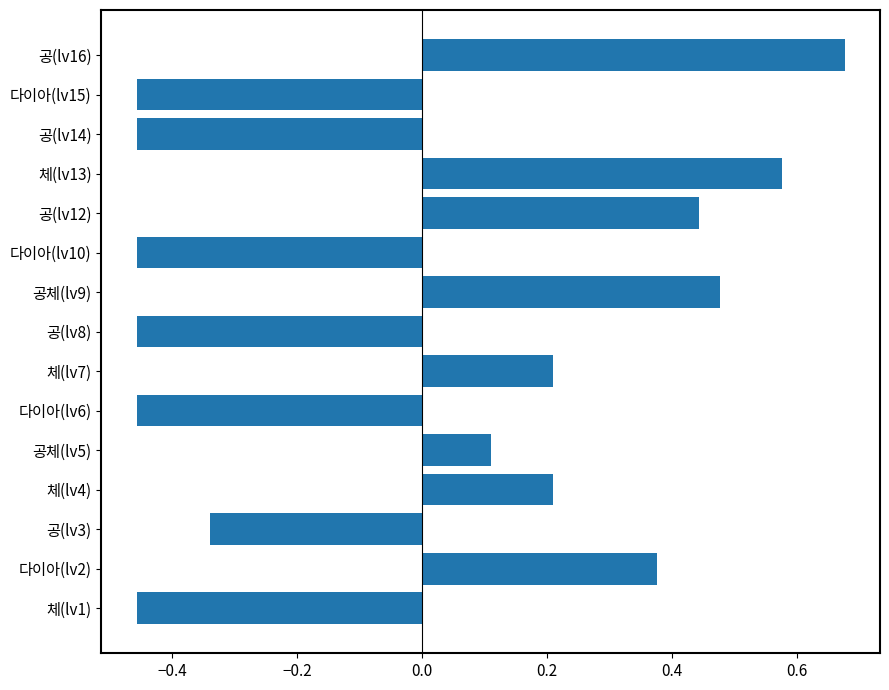

Which label corresponds to the largest value in the chart?

공(lv16)